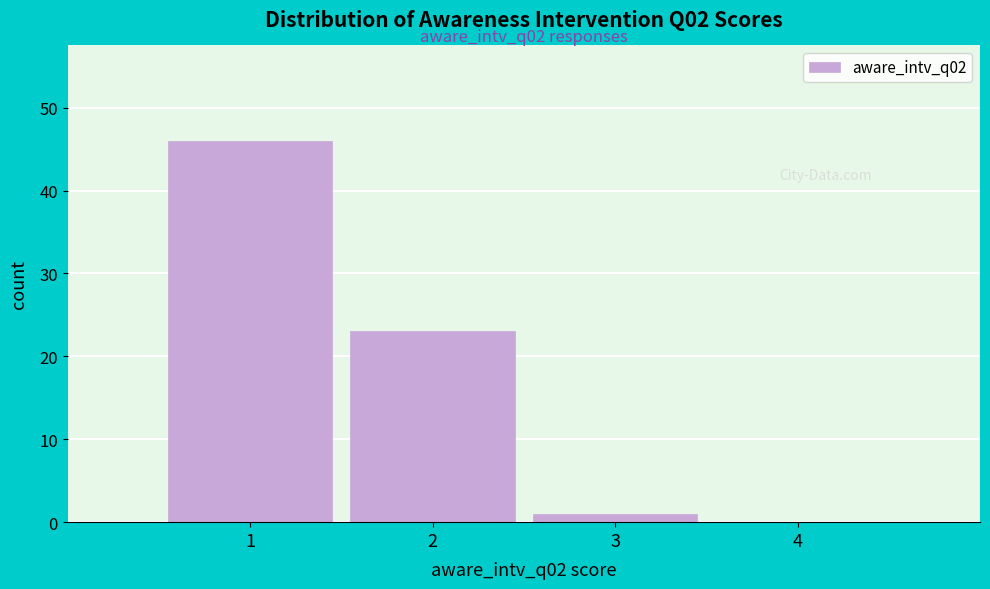

Reading right to left, transcribe all the data shown in this chart.

4=0	3=1	2=23	1=46